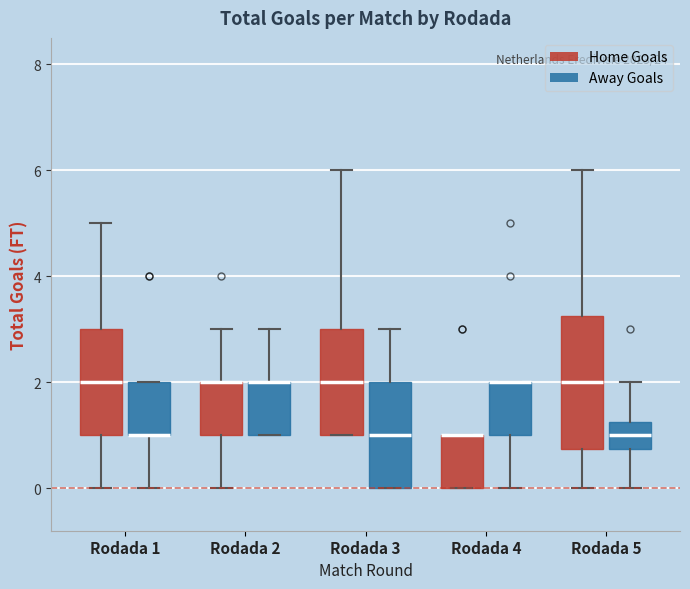

Reading left to right, read every box against the y-axis: the position of its median line, the range the box covers, and the ends of its whiskers. The values are not printed on the chart, so give them approximately, as read against the axis.

Rodada 1 (Home Goals): median 2.0, box 1.0 to 3.0, whiskers 0.0 to 5.0
Rodada 1 (Away Goals): median 1.0 (drawn on the box's lower edge), box 1.0 to 2.0, whiskers 0.0 to 2.0
Rodada 2 (Home Goals): median 2.0 (drawn on the box's upper edge), box 1.0 to 2.0, whiskers 0.0 to 3.0
Rodada 2 (Away Goals): median 2.0 (drawn on the box's upper edge), box 1.0 to 2.0, whiskers 1.0 to 3.0
Rodada 3 (Home Goals): median 2.0, box 1.0 to 3.0, whiskers 1.0 to 6.0
Rodada 3 (Away Goals): median 1.0, box 0.0 to 2.0, whiskers 0.0 to 3.0
Rodada 4 (Home Goals): median 1.0 (drawn on the box's upper edge), box 0.0 to 1.0, whiskers 0.0 to 1.0
Rodada 4 (Away Goals): median 2.0 (drawn on the box's upper edge), box 1.0 to 2.0, whiskers 0.0 to 2.0
Rodada 5 (Home Goals): median 2.0, box 0.8 to 3.2, whiskers 0.0 to 6.0
Rodada 5 (Away Goals): median 1.0, box 0.8 to 1.2, whiskers 0.0 to 2.0